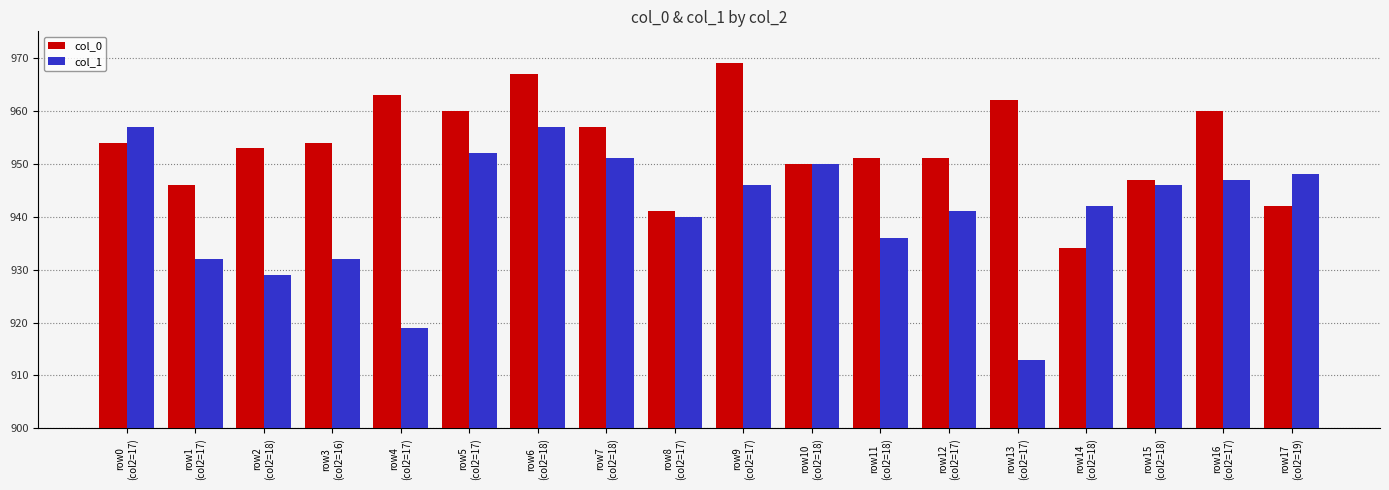

What is the highest value of the col_0 series?

969